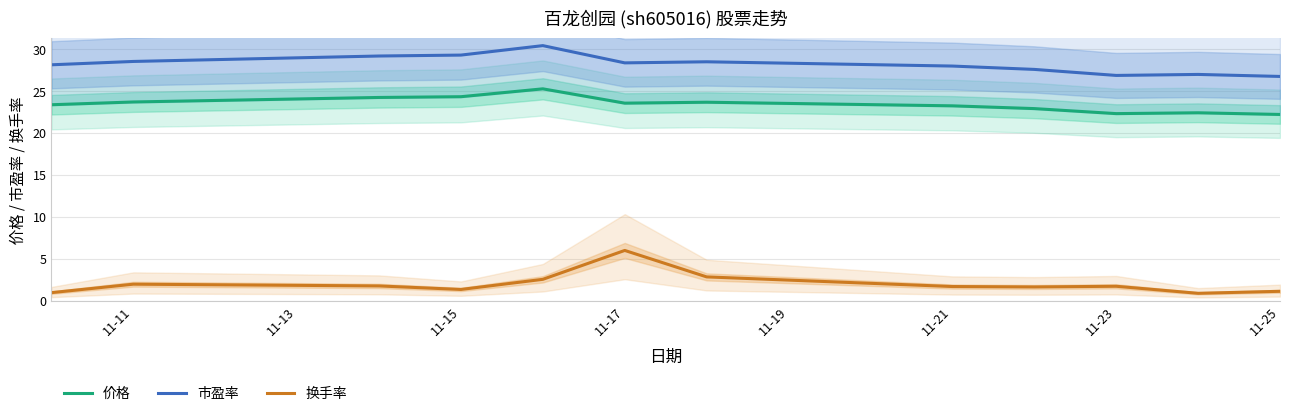

True or false: 换手率 and 市盈率 cross at least once.

False